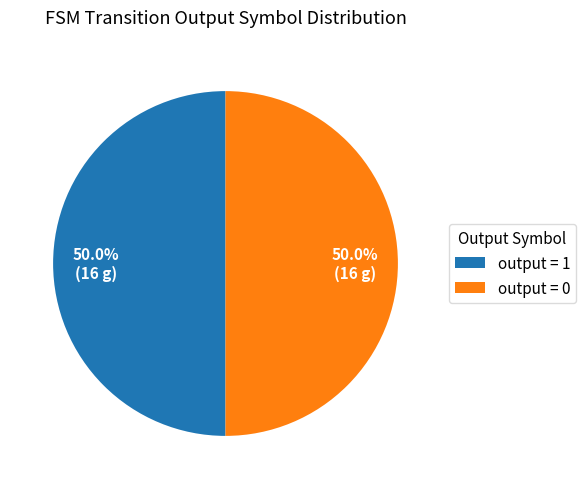

What is the ratio of the value at output = 0 to the value at output = 1?

1.0